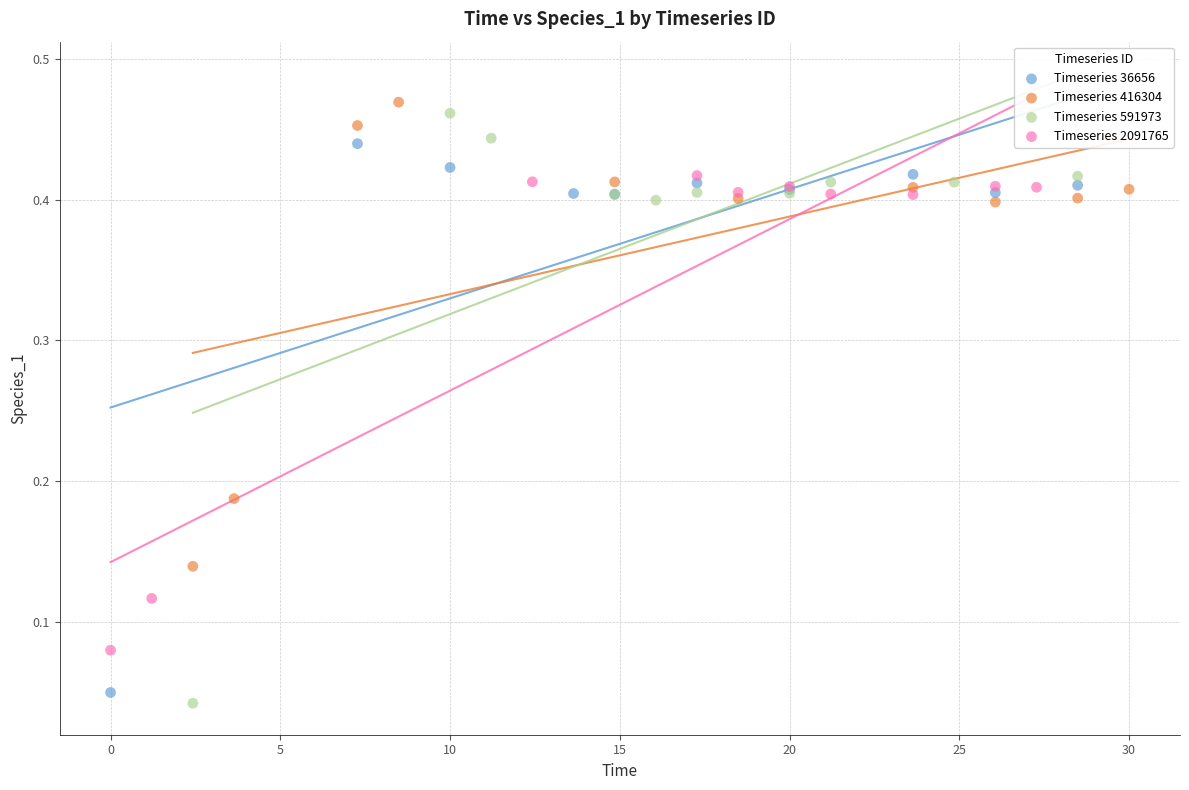

Which series has the widest spread of Y values?

Timeseries 591973